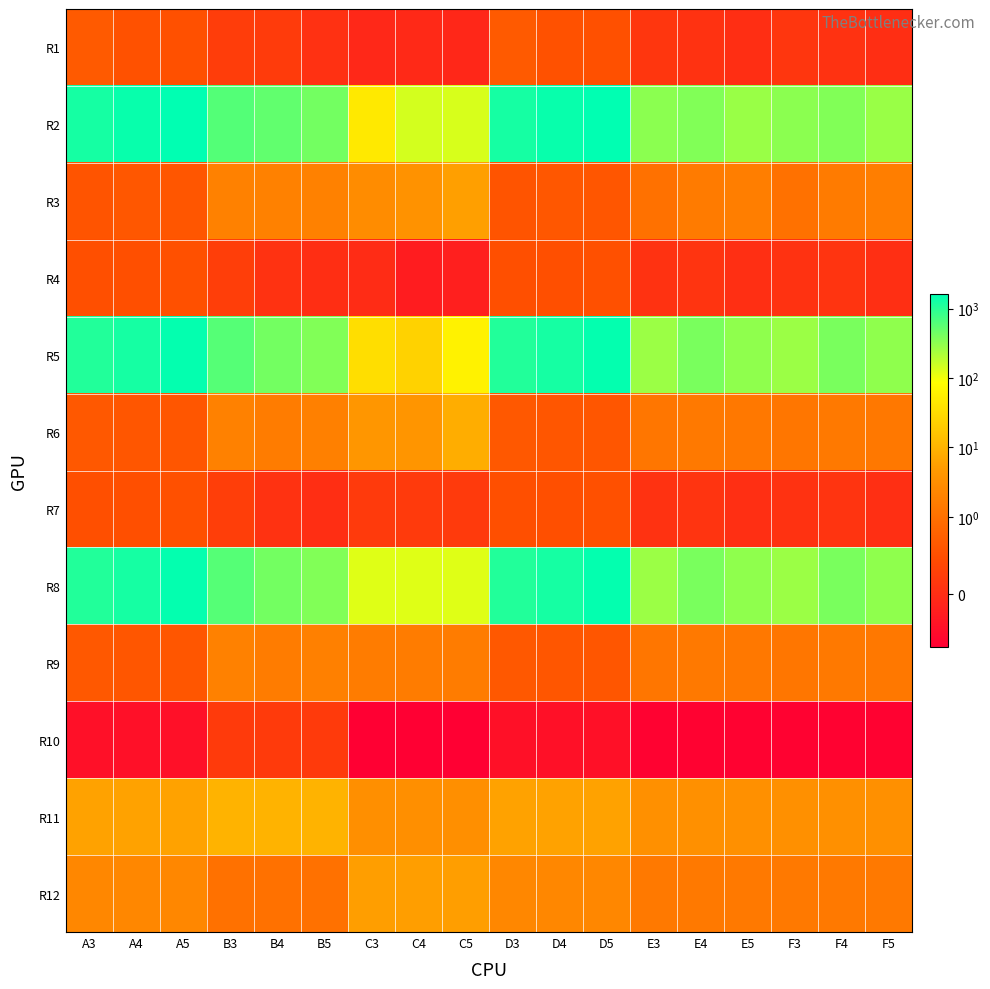

Which label corresponds to the smallest value in the chart?

C3